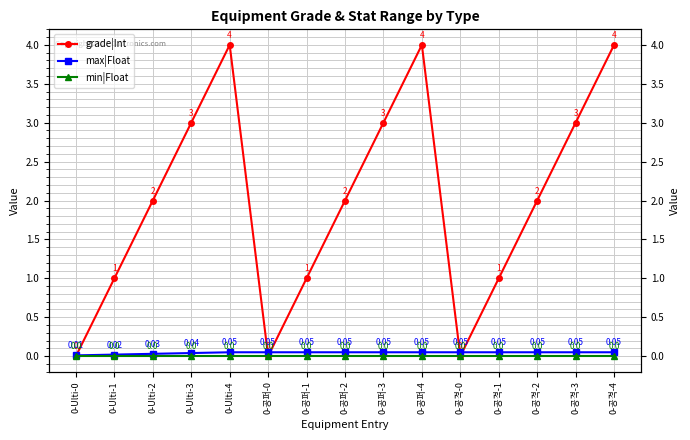

List the series in order of their peak value, lowest first.

min|Float, max|Float, grade|Int